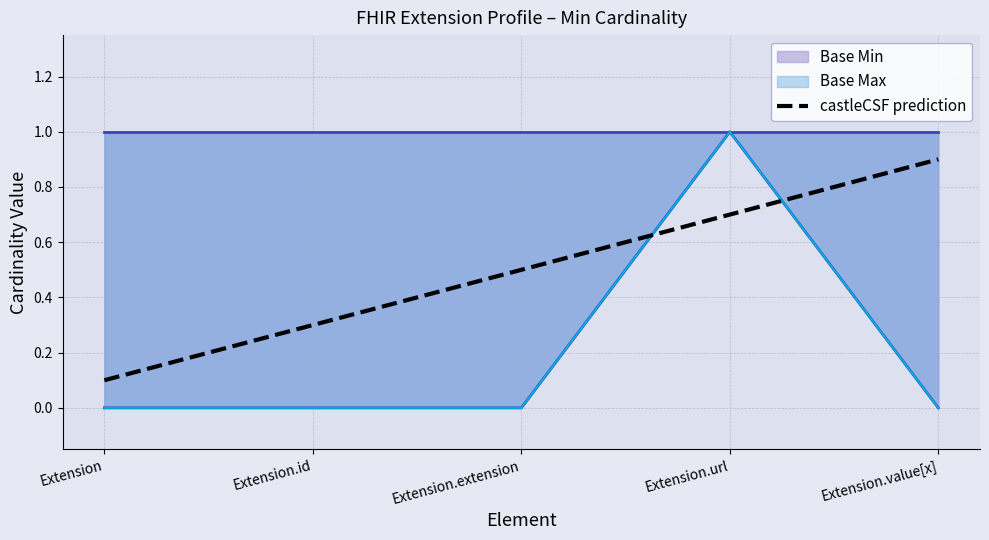

What is the change in value from Extension.id to Extension.value[x]?

+0.6